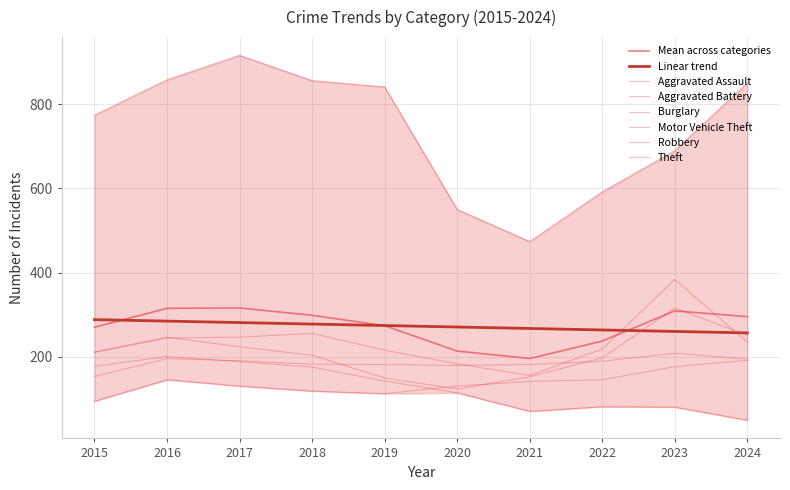

What is the sum of all Theft values?

7402